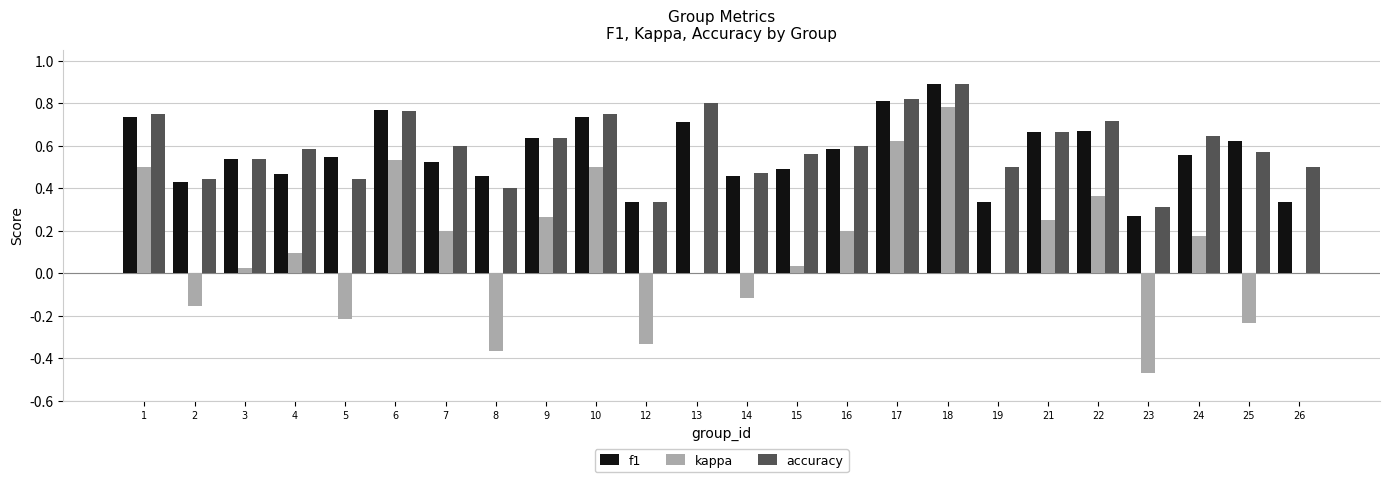

At which category is the sum across all series the highest?

18